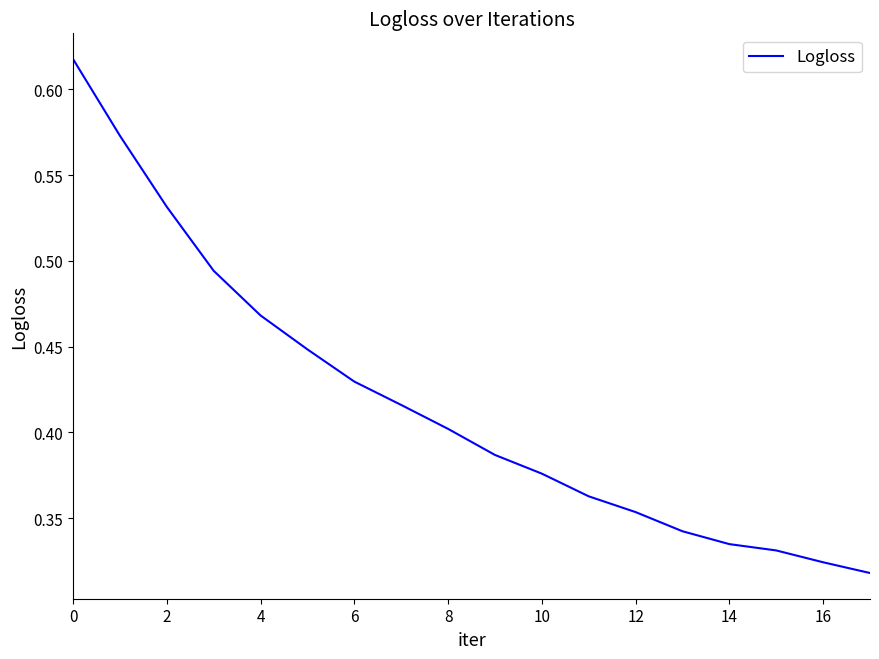

What is the sum of all values?

7.5